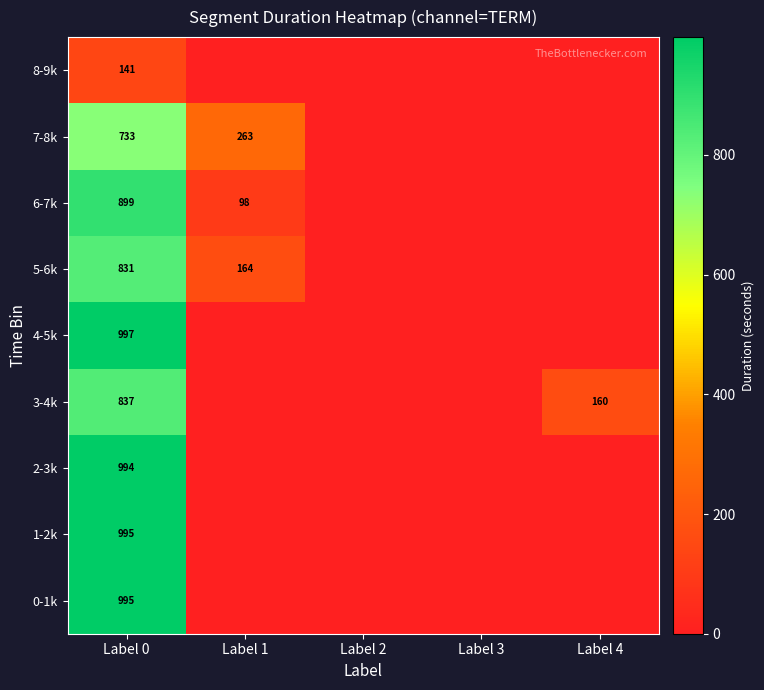

Is it true that 6-7k equals 49 at Label 1?

False